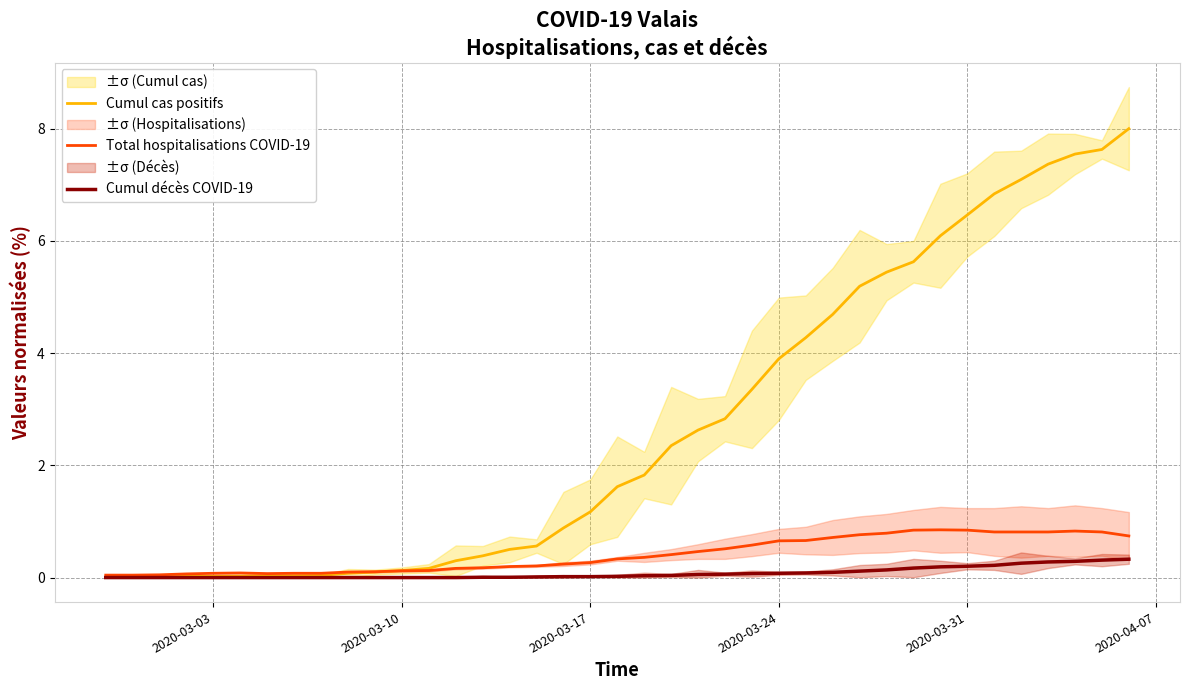

True or false: Cumul cas positifs has a value of 0.1 at 2020-03-10.

True